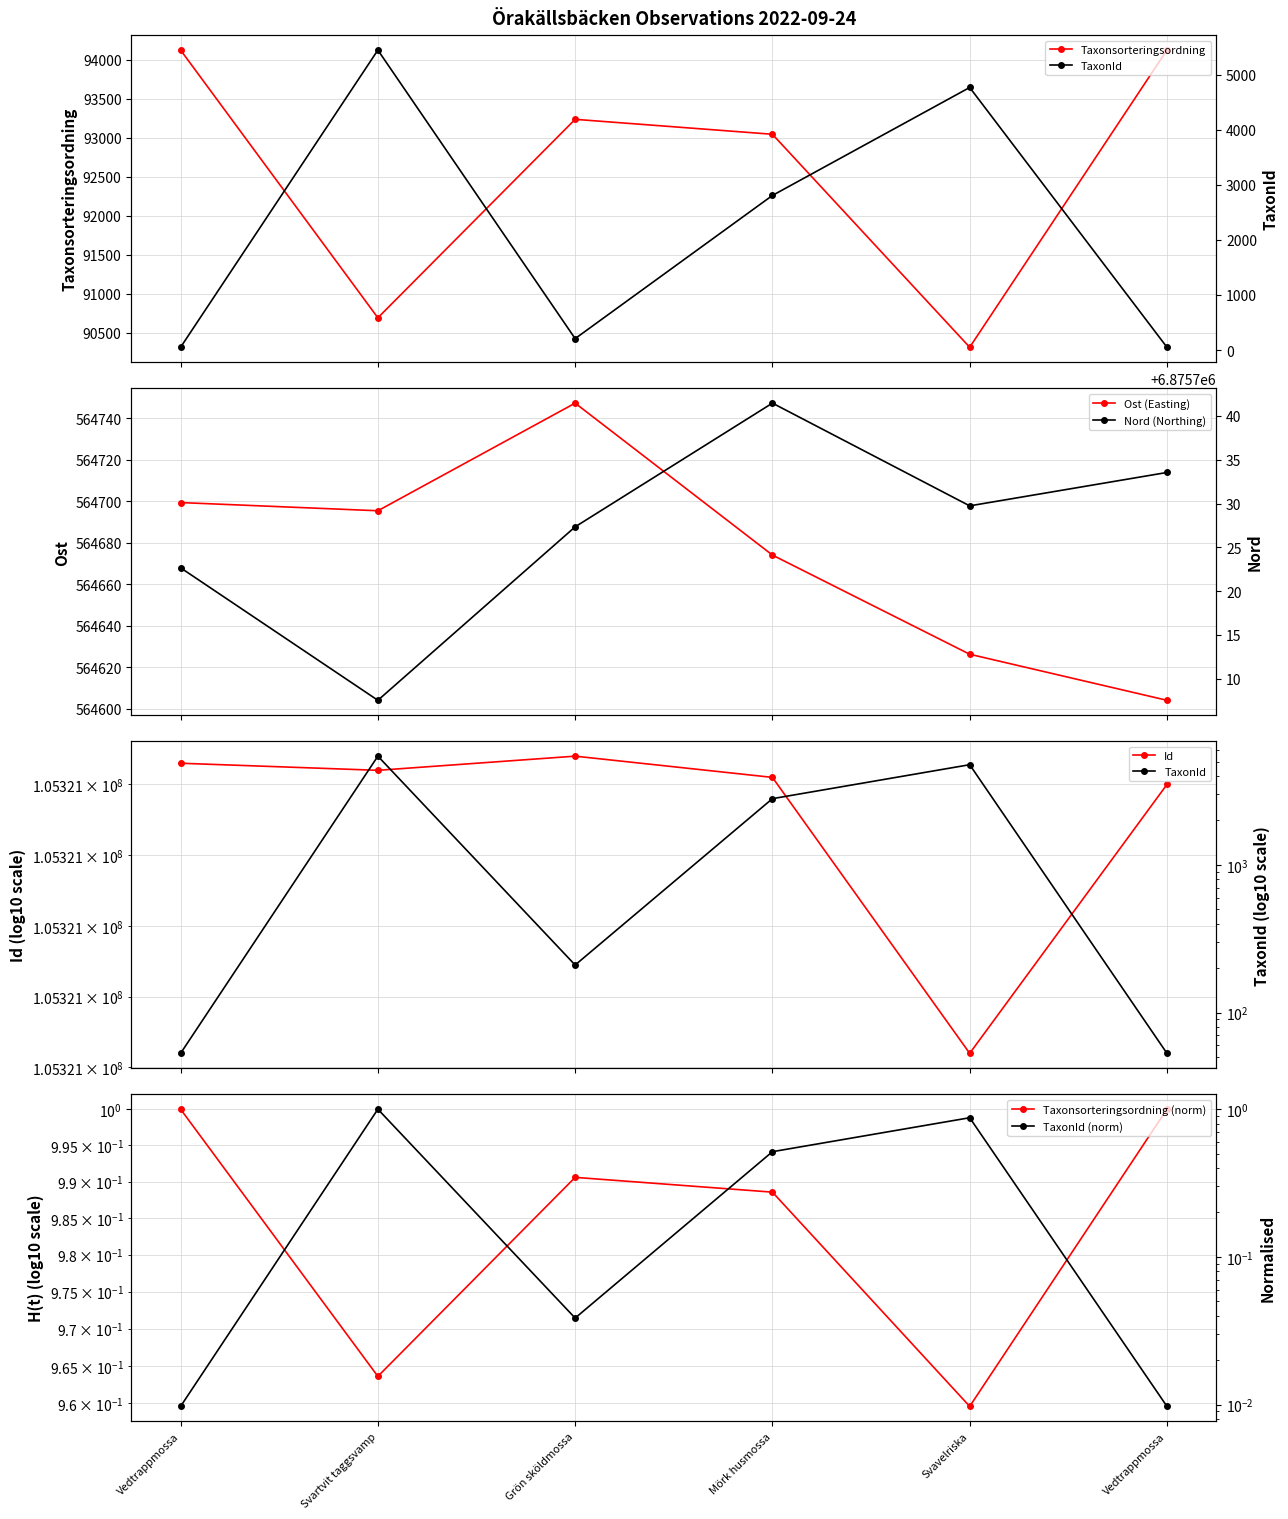

Reading left to right, what are all the values shown in this chart?

Taxonsorteringsordning: 94121.0	90696.0	93235.0	93044.0	90319.0	94121.0
TaxonId: 53.0	5448.0	210.0	2809.0	4769.0	53.0
Ost: 564699.4	564695.5	564747.3	564674.1	564626.3	564604.2
Nord: 6875722.7	6875707.6	6875727.3	6875741.5	6875729.7	6875733.5
Id: 105320873.0	105320872.0	105320874.0	105320871.0	105320832.0	105320870.0